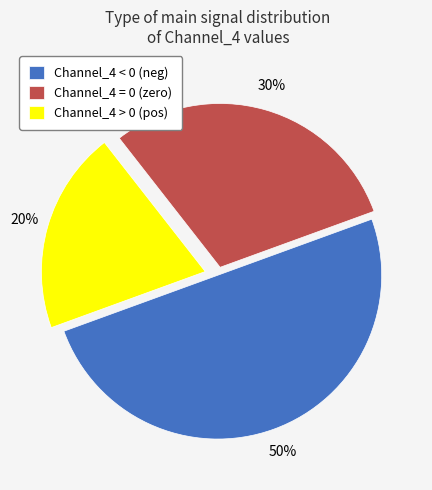

What percentage is the Channel_4 = 0 (zero) slice, to the nearest percent?

30%